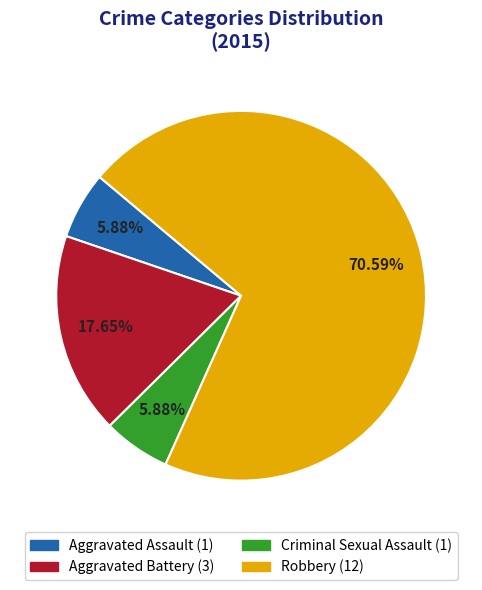

To the nearest percent, what is the average slice percentage?

25%